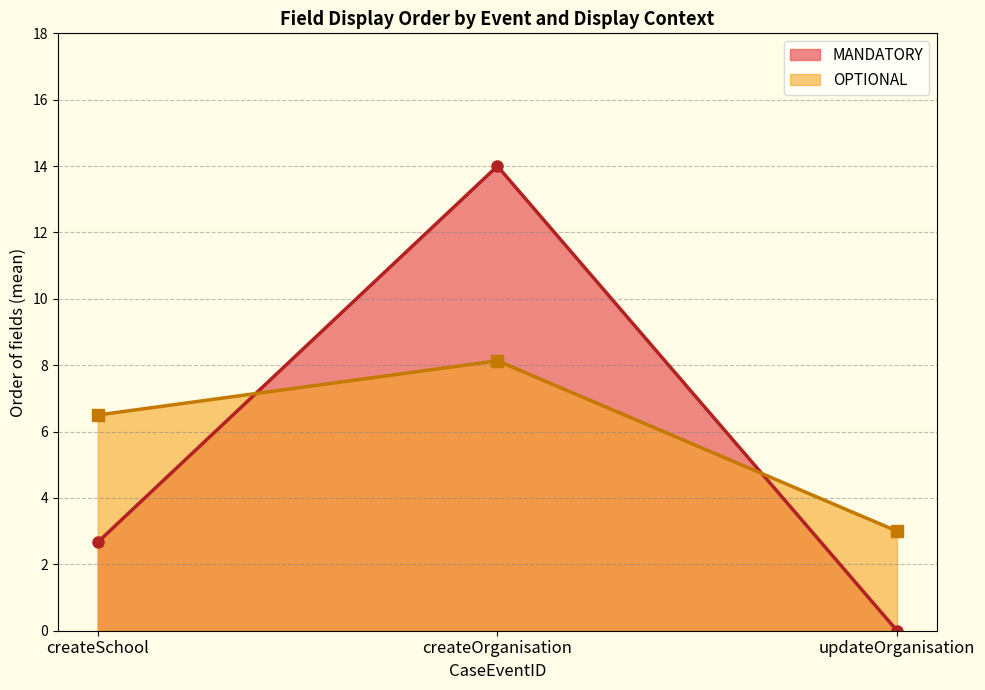

Reading left to right, extract all data points from this chart.

MANDATORY: 2.7	14.0	0.0
OPTIONAL: 6.5	8.1	3.0